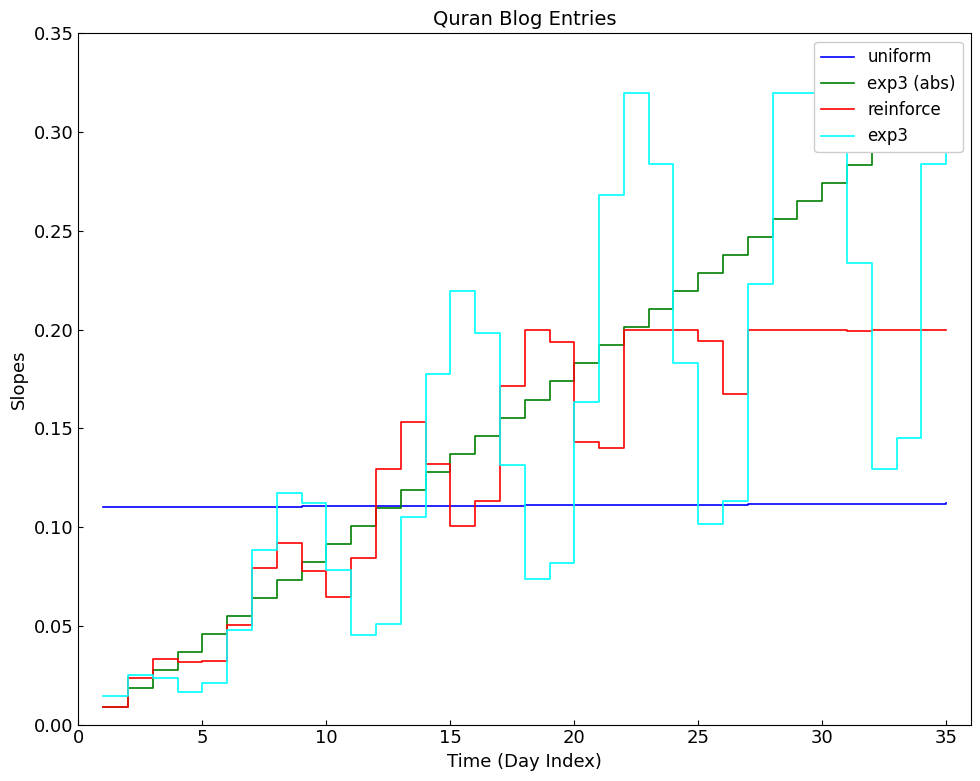

At 15, list the series in order from smallest to largest.

exp3, reinforce, exp3 (abs), uniform